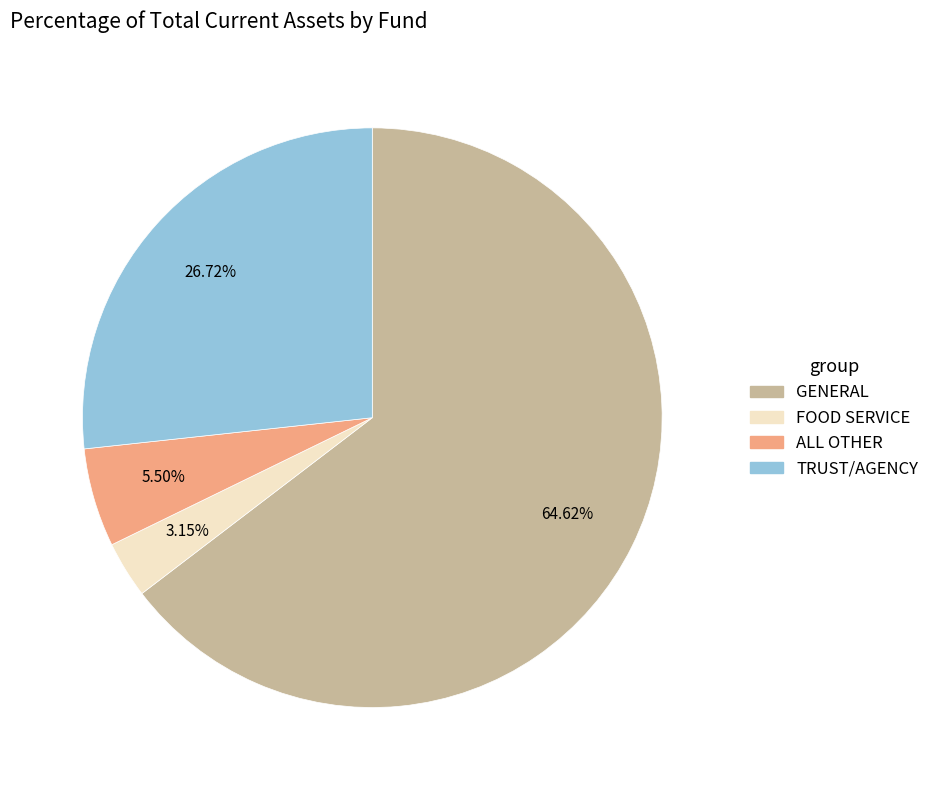

Is there a majority slice in this chart?

Yes